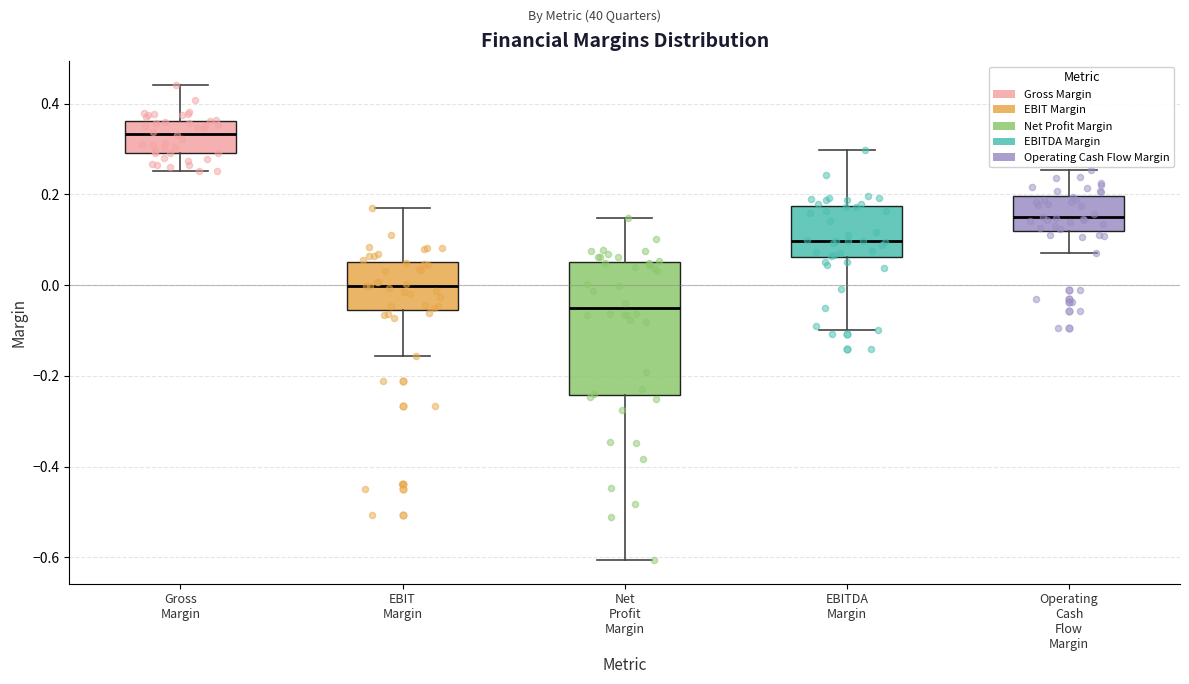

Which box's median line is the lowest?

Net Profit Margin